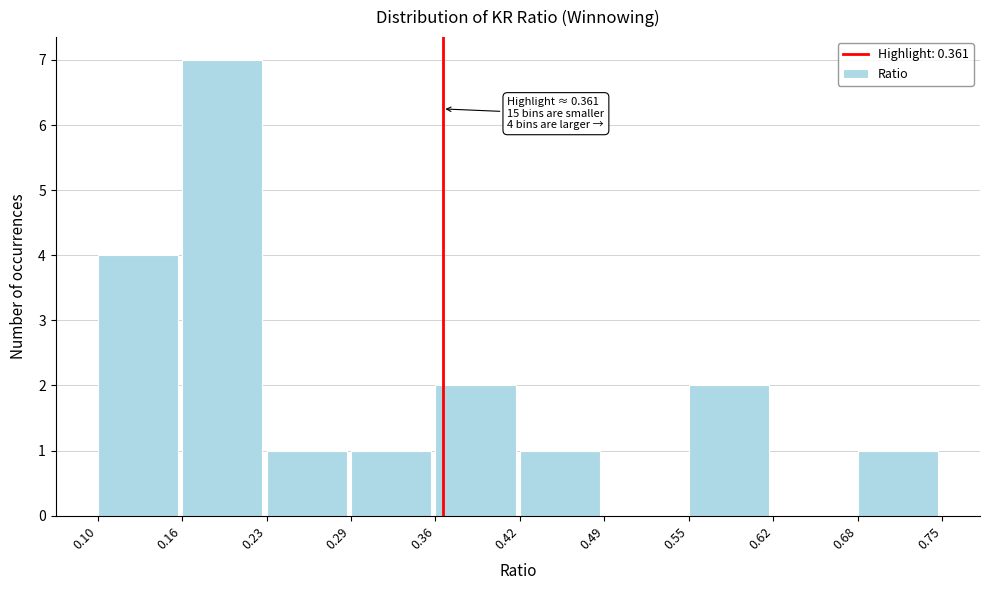

Over which range of the x-axis is the bar tallest?

0.16 to 0.23